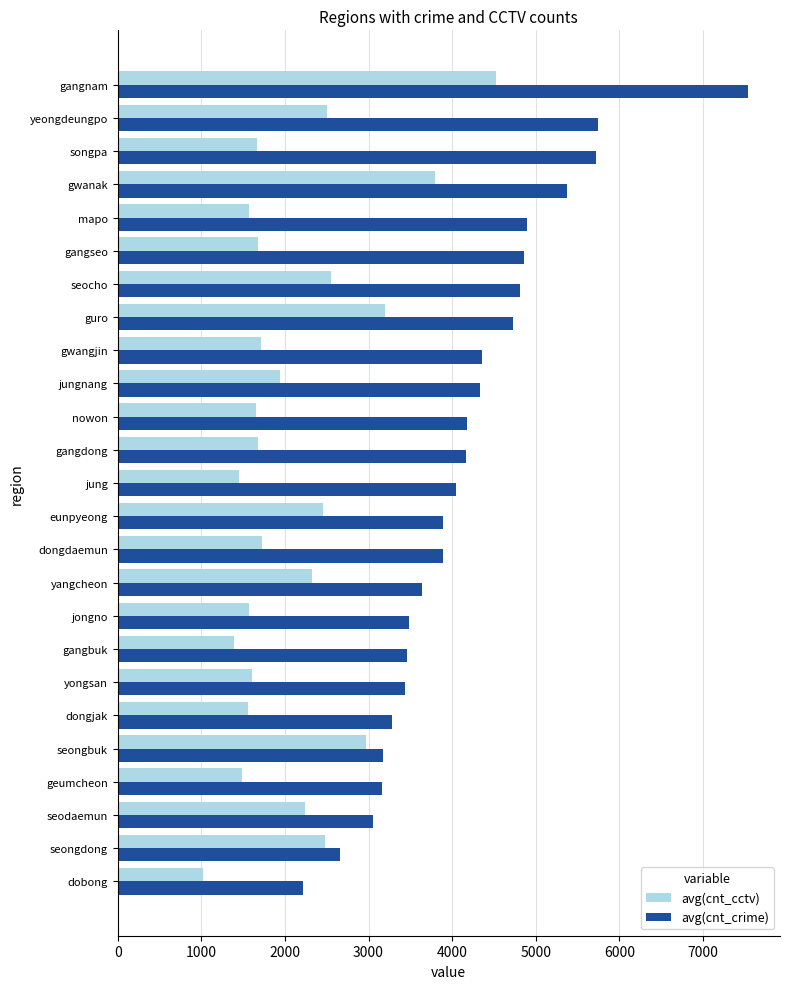

What is the difference between the maximum and second lowest values in the avg(cnt_cctv) series?

3138.1